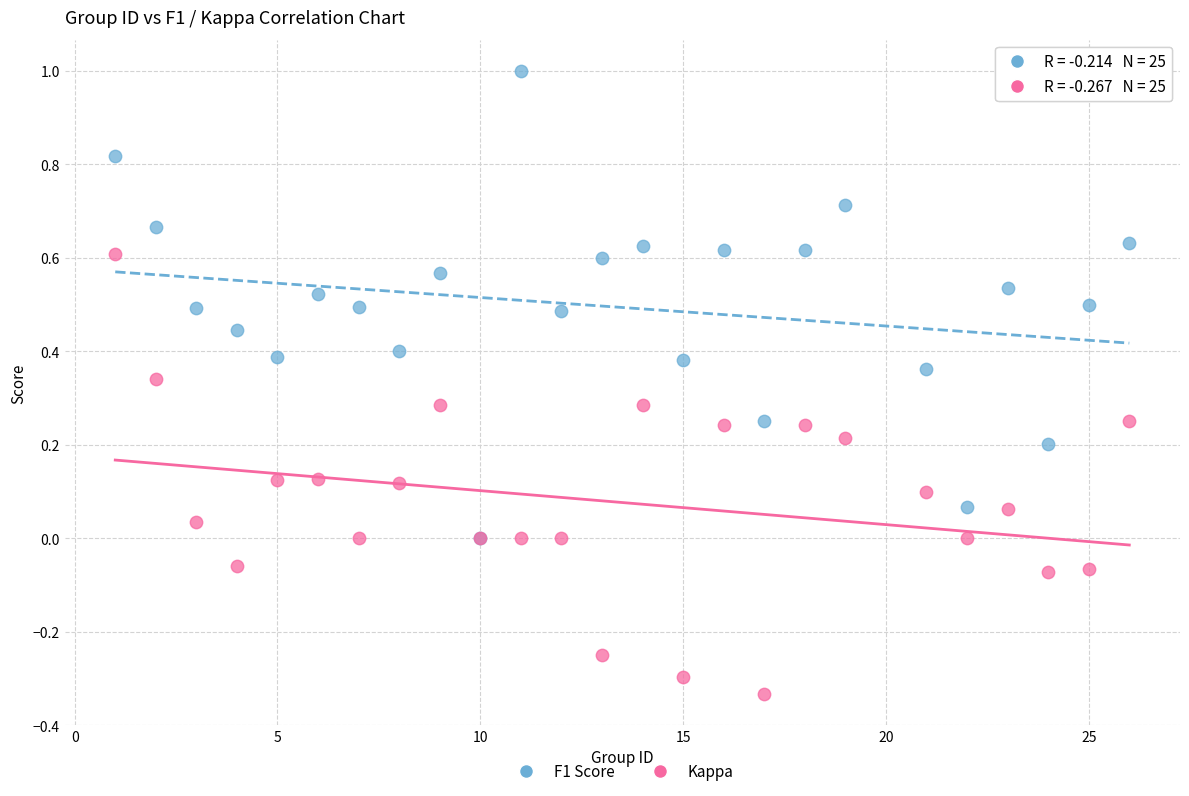

What are all the series names shown in the legend?

F1 Score, Kappa